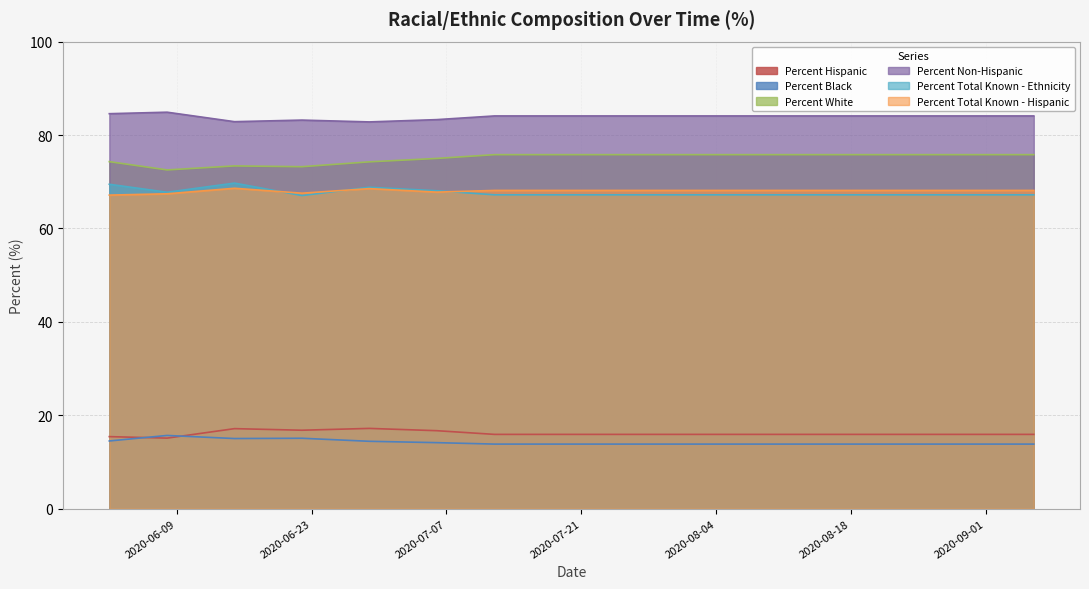

What is the label of the 11th point from the left?

2020-08-09